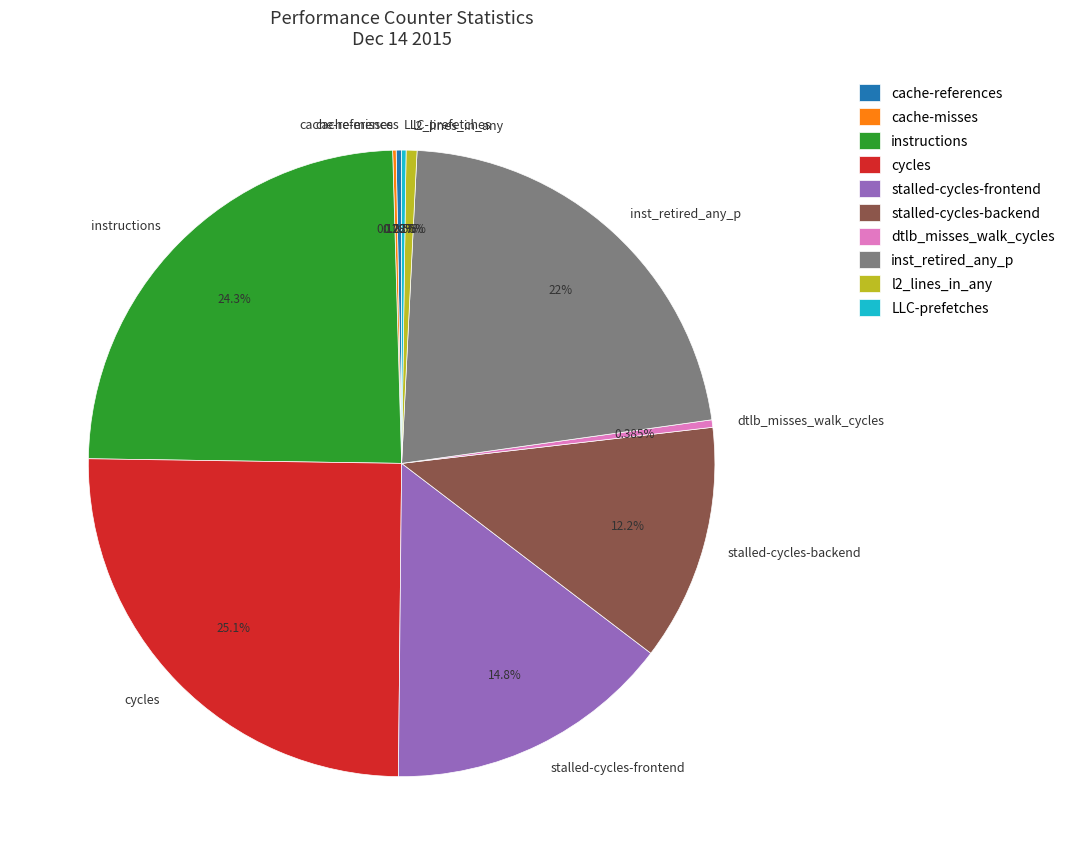

Do l2_lines_in_any and dtlb_misses_walk_cycles together represent more than half of the pie?

No